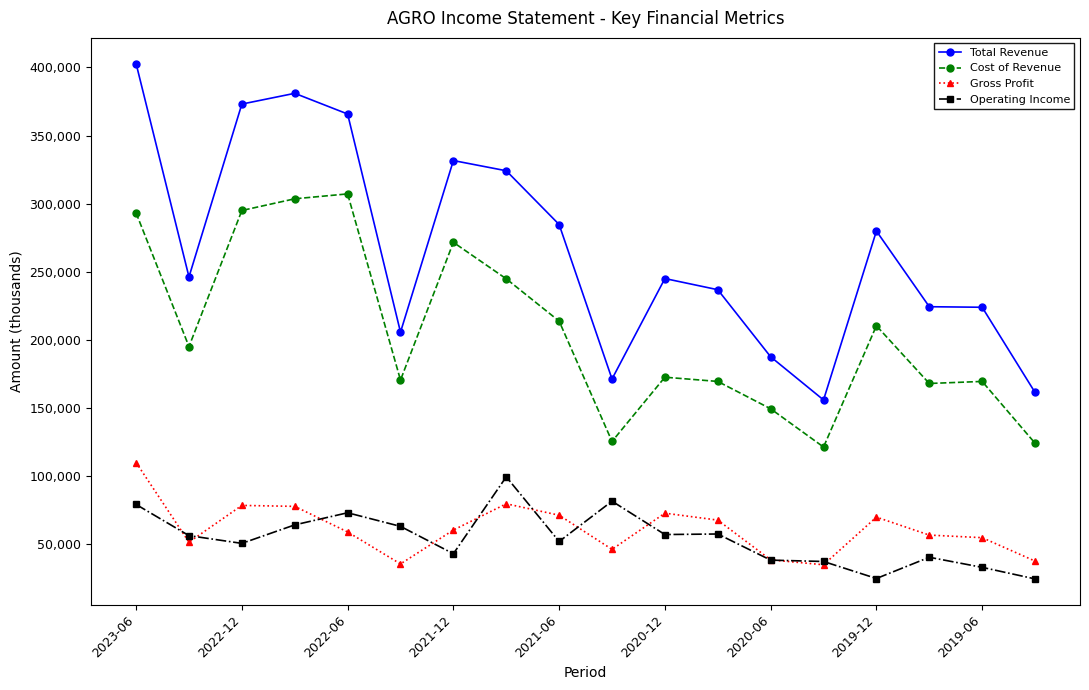

What are all the series names shown in the legend?

Total Revenue, Cost of Revenue, Gross Profit, Operating Income